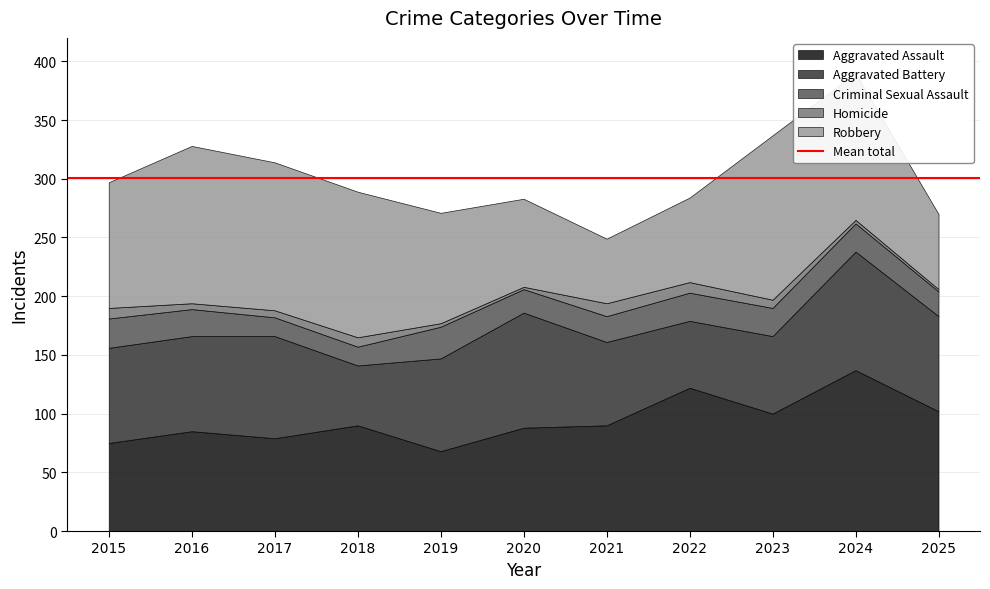

How many values in the Criminal Sexual Assault series exceed 23?

5